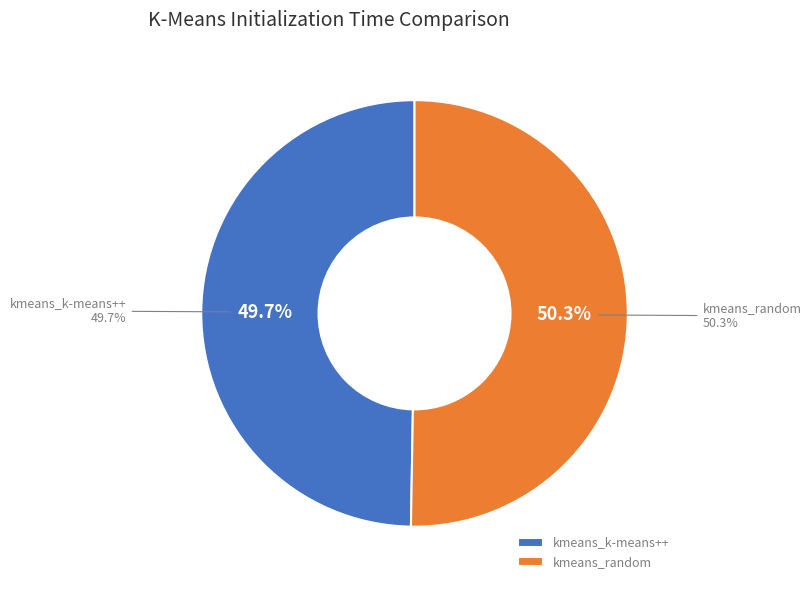

The kmeans_random slice represents 43% of the pie. True or false?

False